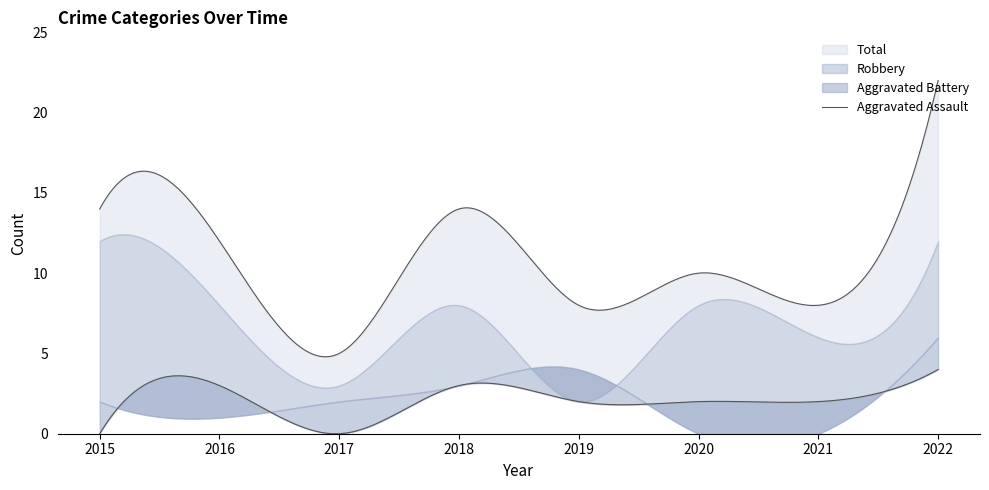

True or false: Robbery and Total intersect in this chart.

False